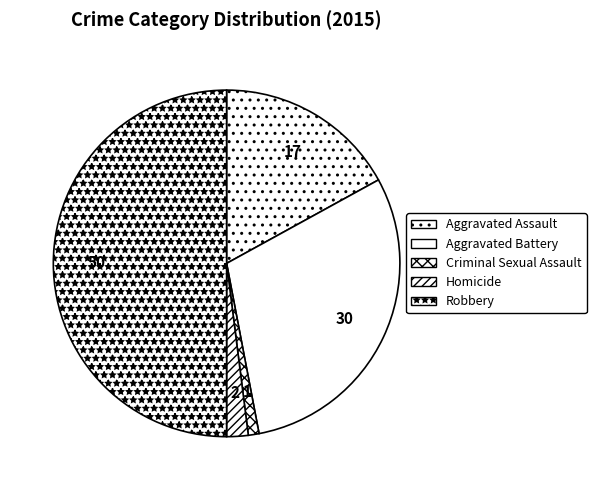

The Homicide slice represents 1% of the pie. True or false?

False